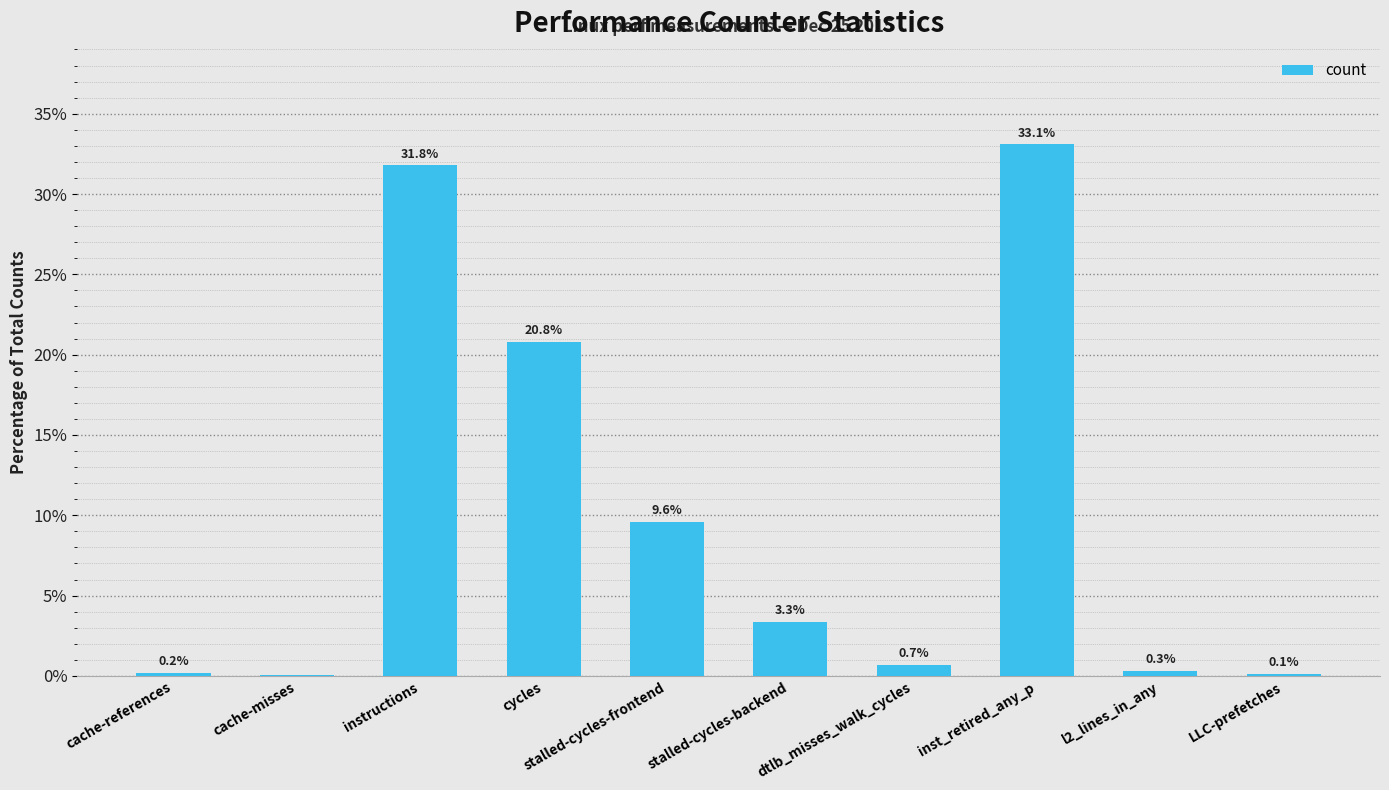

Is it true that the value at l2_lines_in_any is 0.3?

True